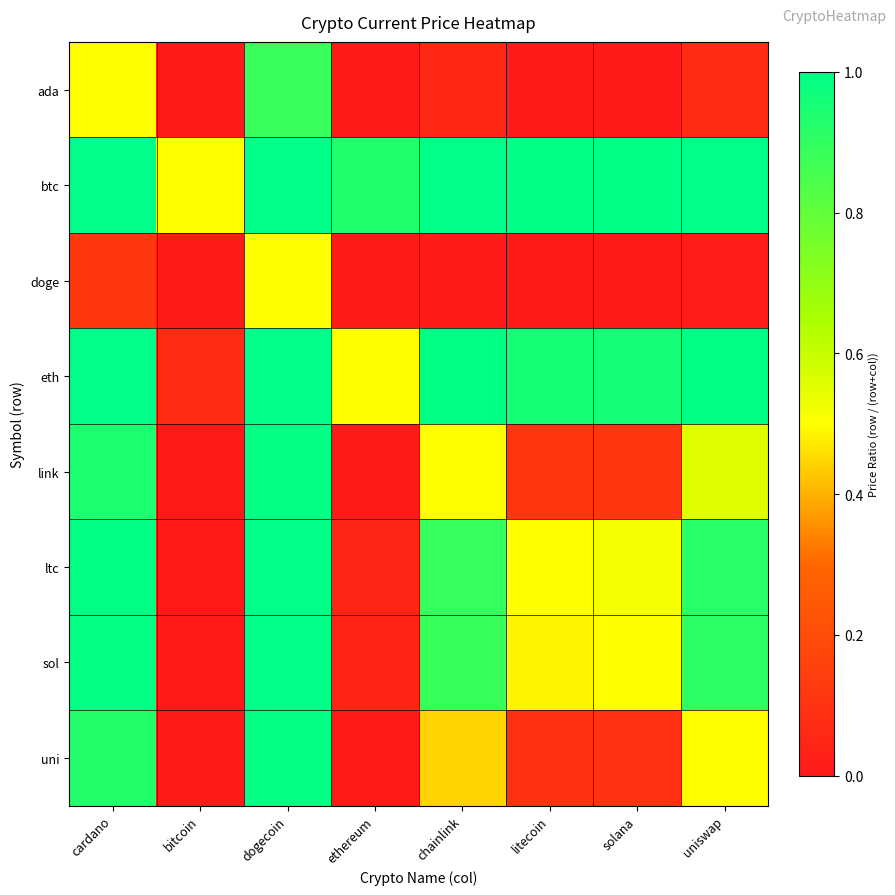

How many data points does each series have?

8